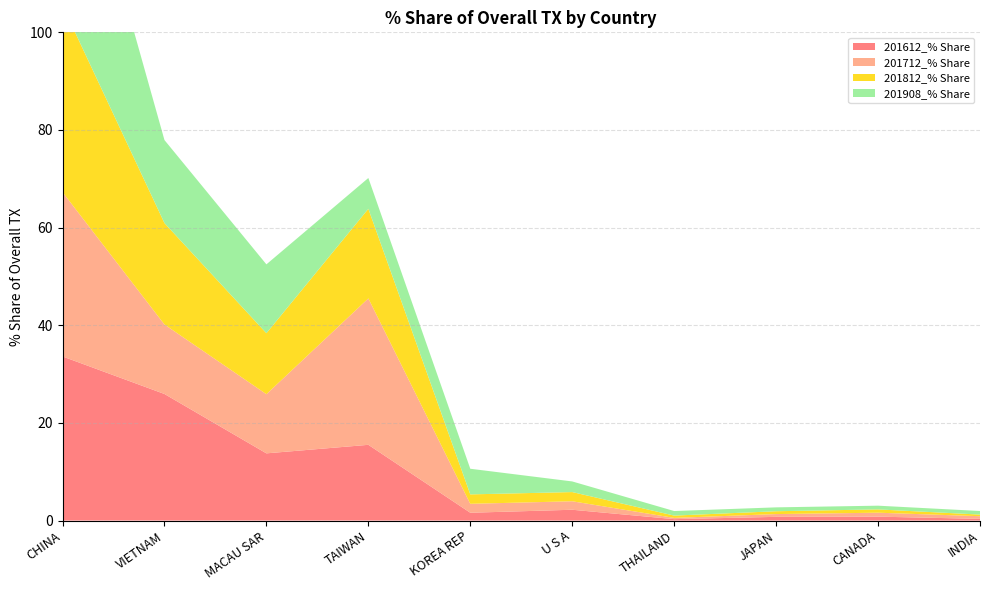

Reading right to left, extract all data points from this chart.

201612_% Share: 0.3	0.8	0.8	0.3	2.2	1.6	15.5	13.8	25.9	33.6
201712_% Share: 0.5	0.8	0.6	0.3	1.7	1.8	30.0	12.1	14.2	33.7
201812_% Share: 0.3	0.7	0.6	0.5	1.9	1.9	18.4	12.5	20.8	38.2
201908_% Share: 0.7	0.8	0.8	0.9	2.2	5.3	6.3	14.1	17.0	46.8